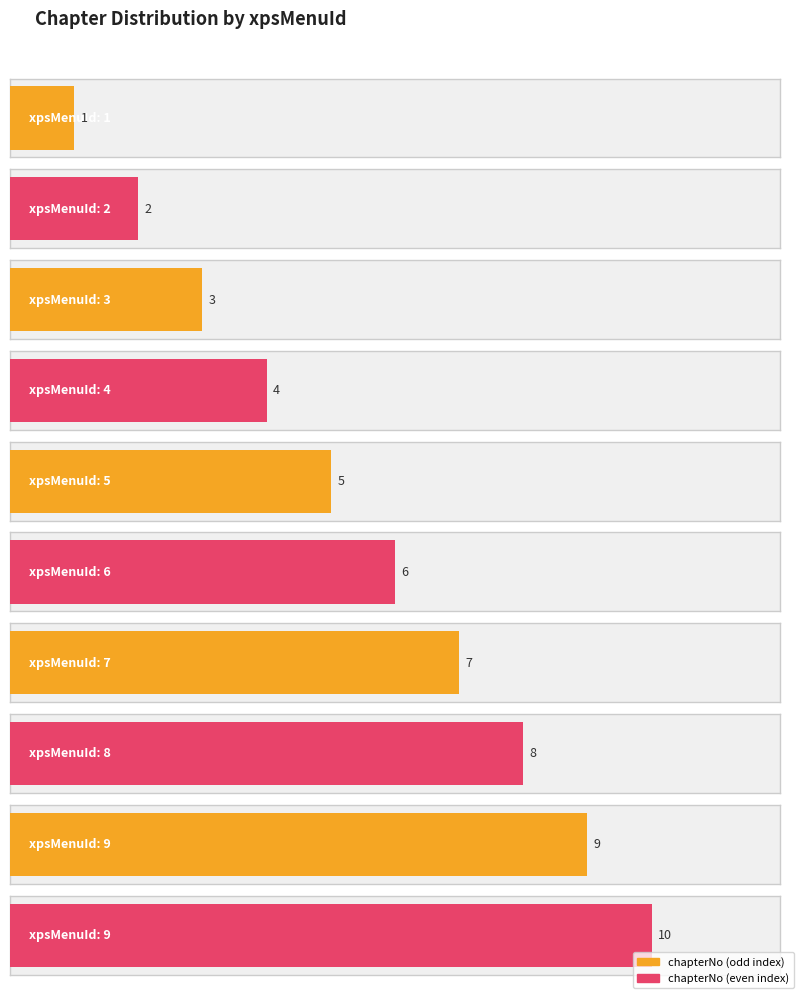

What is the sum of all values?

55